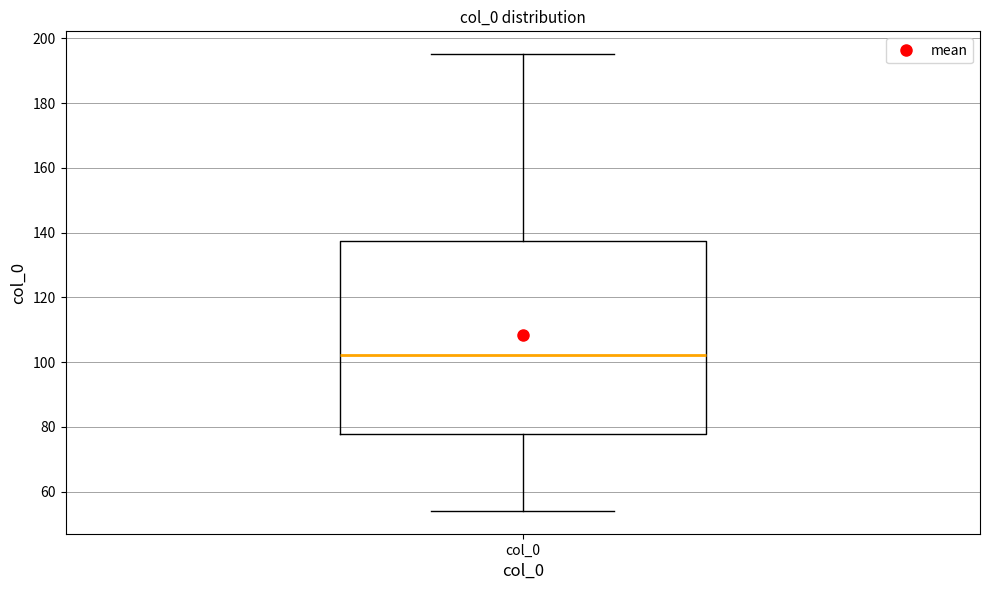

Where does the lower whisker of the box for col_0 end on the y-axis? The values are not printed on the chart, so give them approximately, as read against the axis.

54